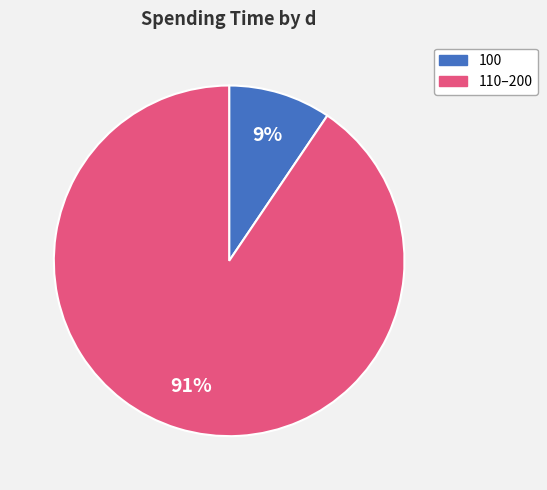

How many slices are in this pie chart?

2